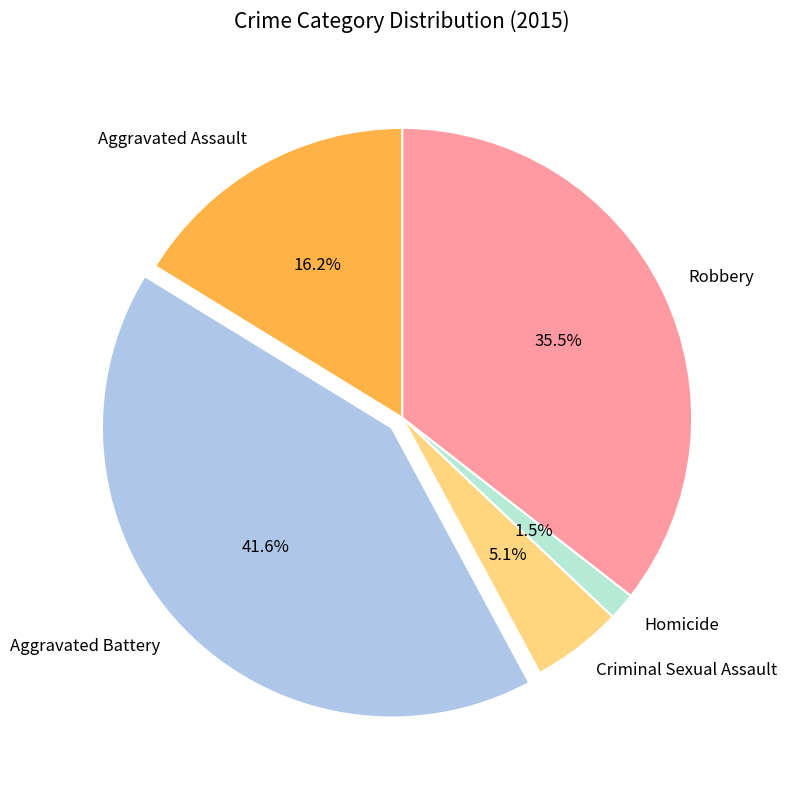

Which has a higher value, Robbery or Aggravated Assault?

Robbery